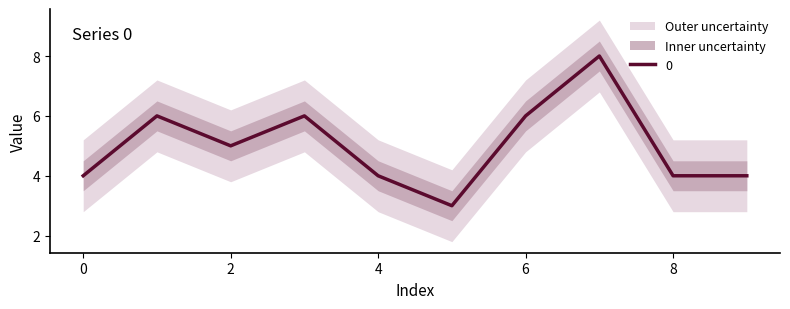

How many data points are above 5?

4